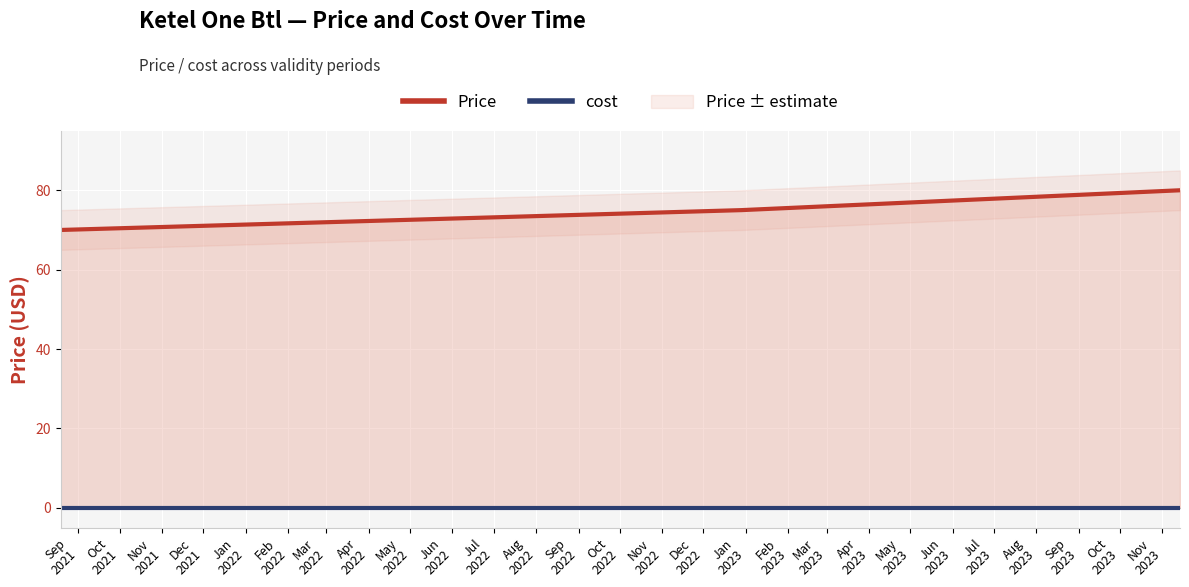

True or false: Price has a value of 70 at Sep
2021.

True